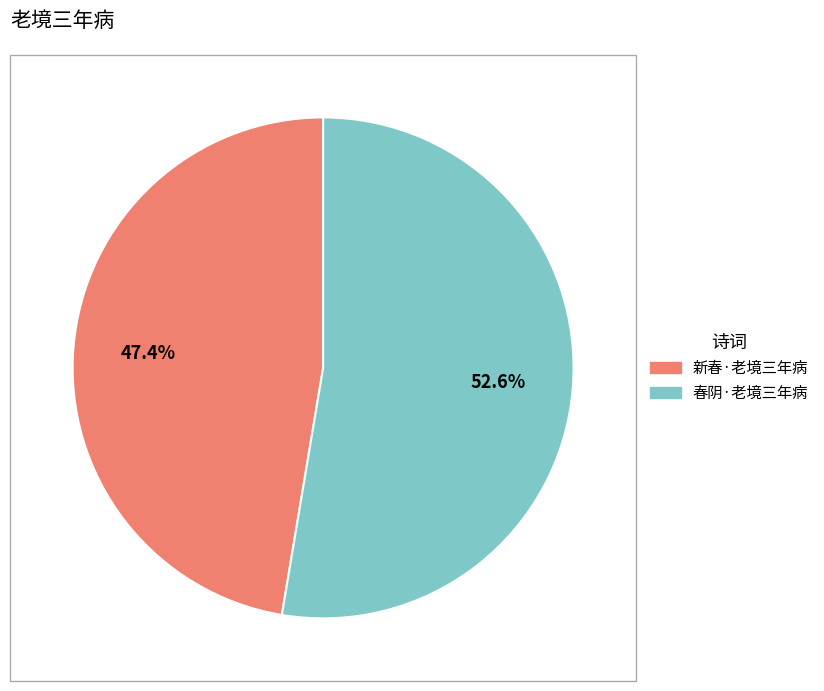

Which slice is the smallest?

新春·老境三年病